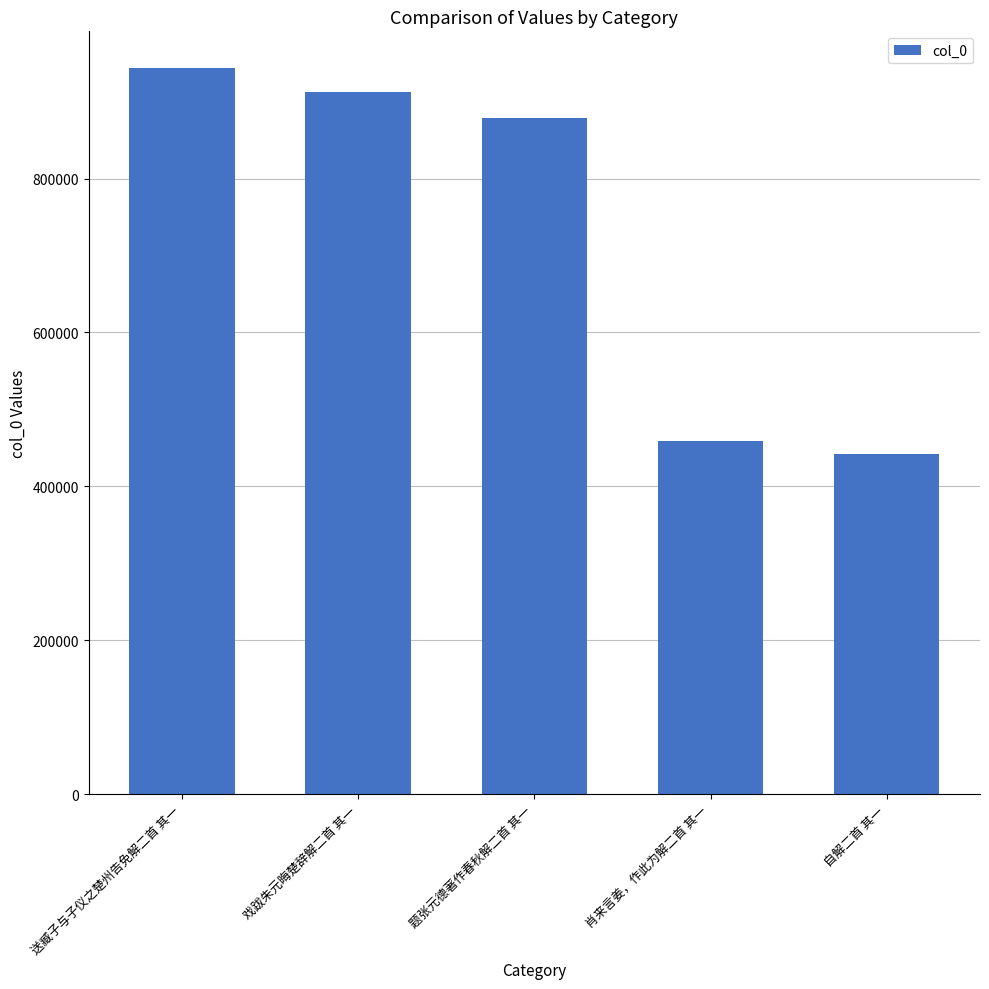

Approximately how many times larger is the value at 送臧子与子仪之楚州告免解二首 其一 compared to 戏跋朱元晦楚辞解二首 其一?

1.0